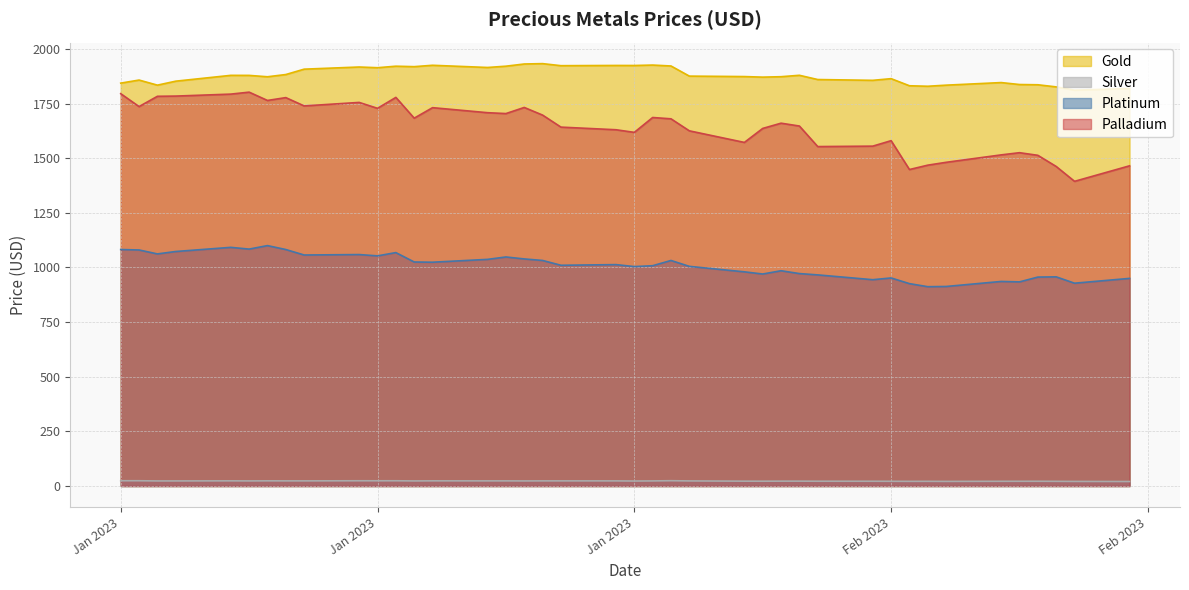

Does the chart display data point markers on the line(s)?

No